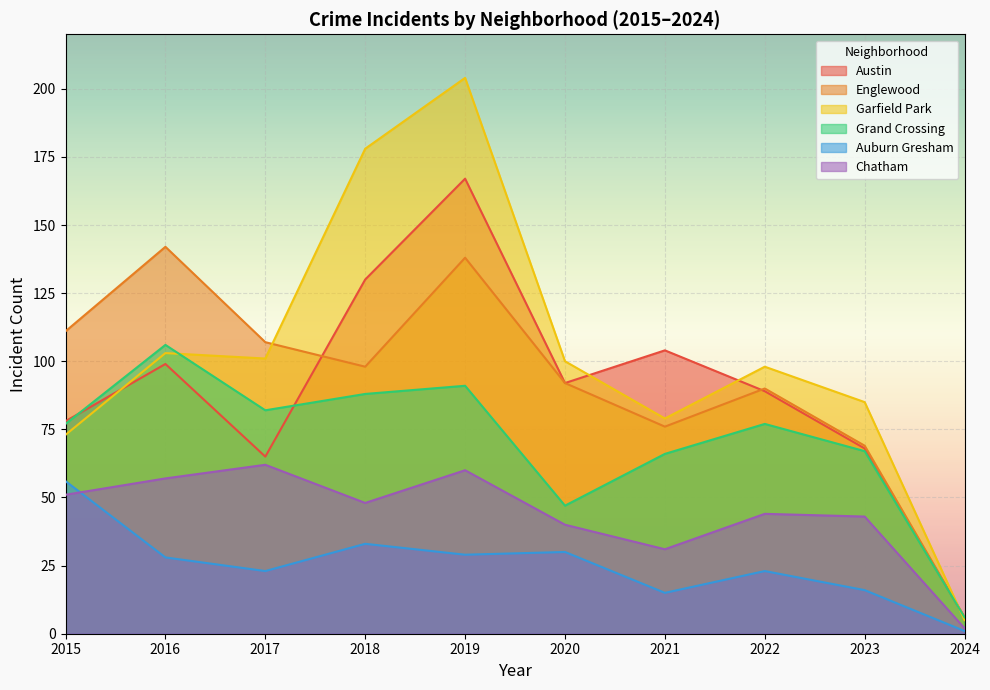

At which label is Auburn Gresham closest to 28?

2016